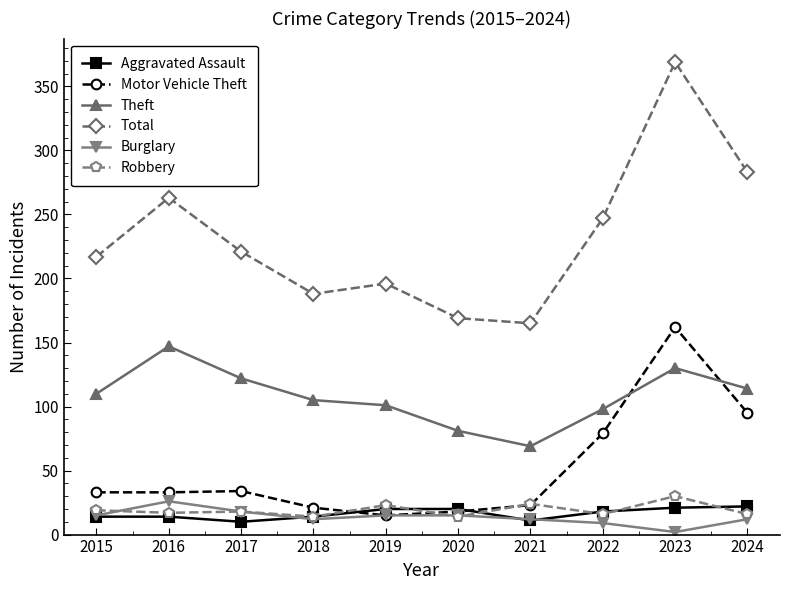

What is the sum of all Motor Vehicle Theft values?

513